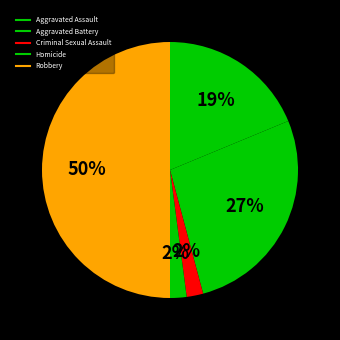

What is the largest slice in the pie chart?

Robbery